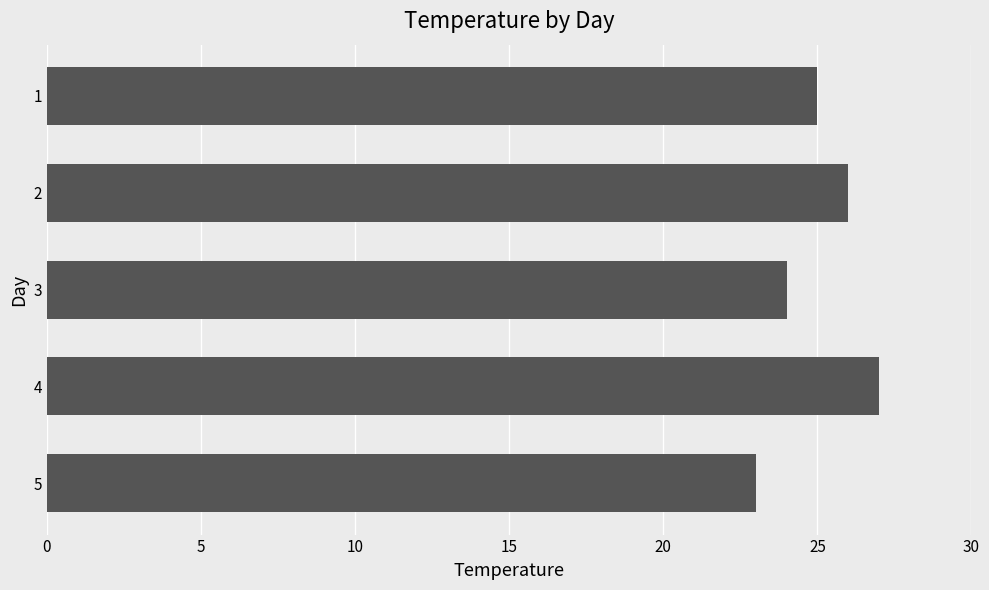

How many values are below 25?

2